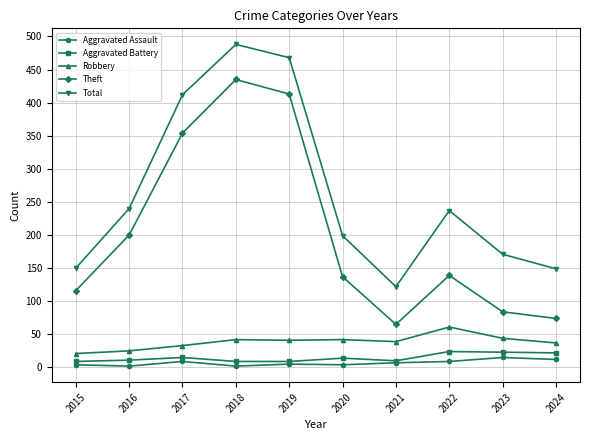

What is the average value of the Total series?

264